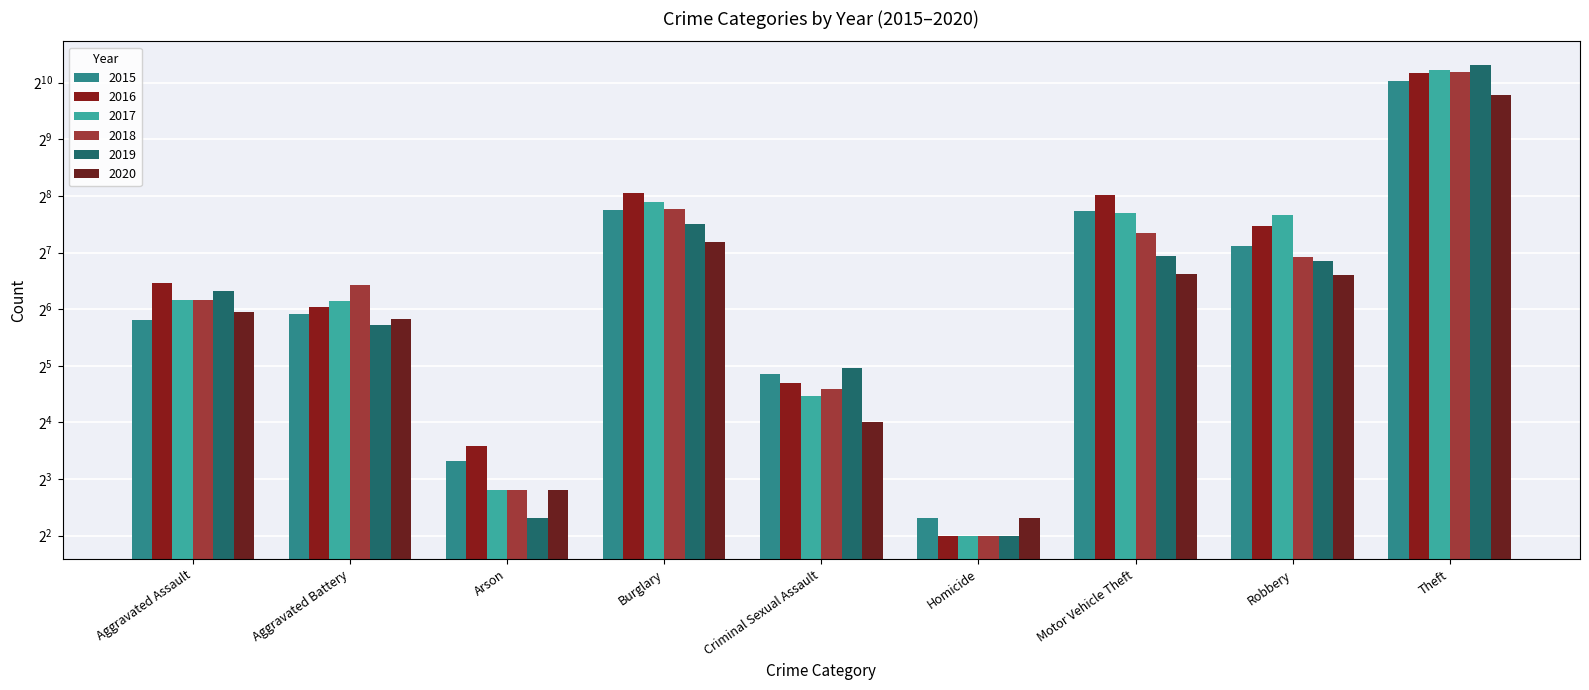

What is the highest value of the 2019 series?

1272